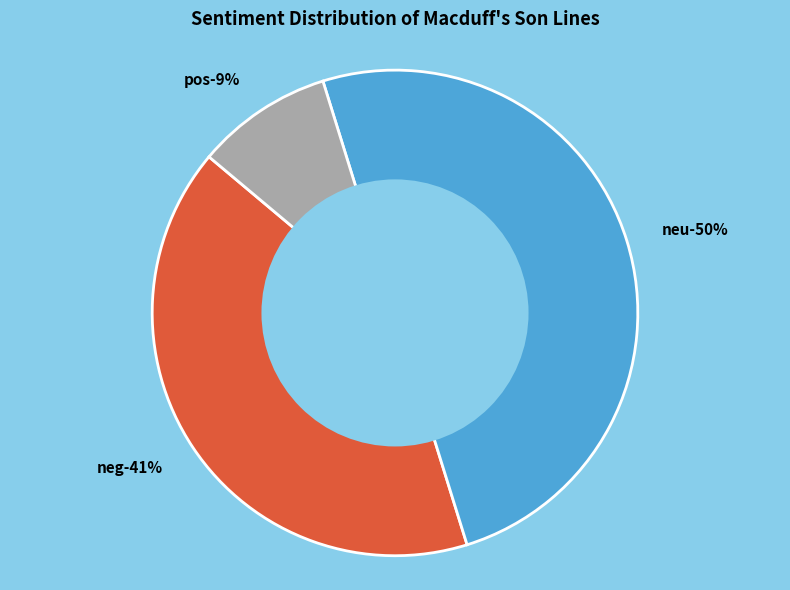

How many segments does this pie chart have?

3